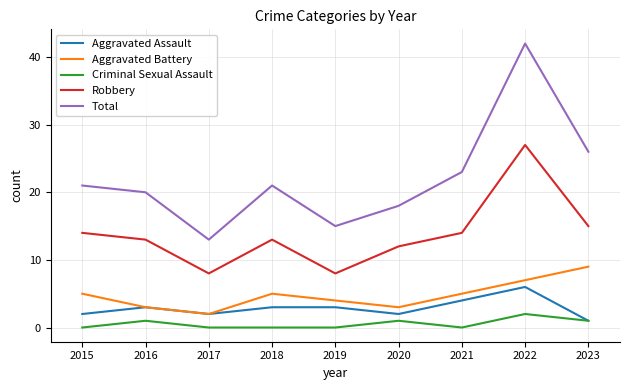

What is the difference between the highest and lowest values at 2023?

25